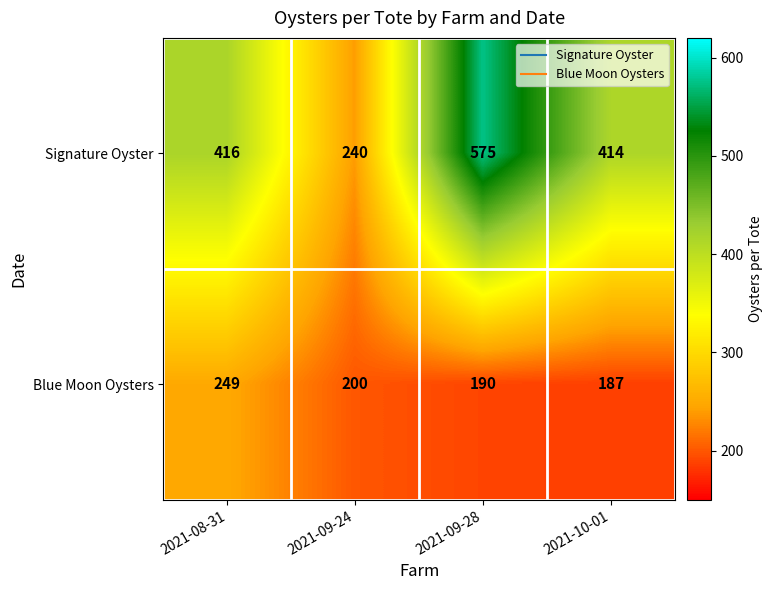

Rank the series at 2021-10-01 from highest to lowest value.

Signature Oyster, Blue Moon Oysters